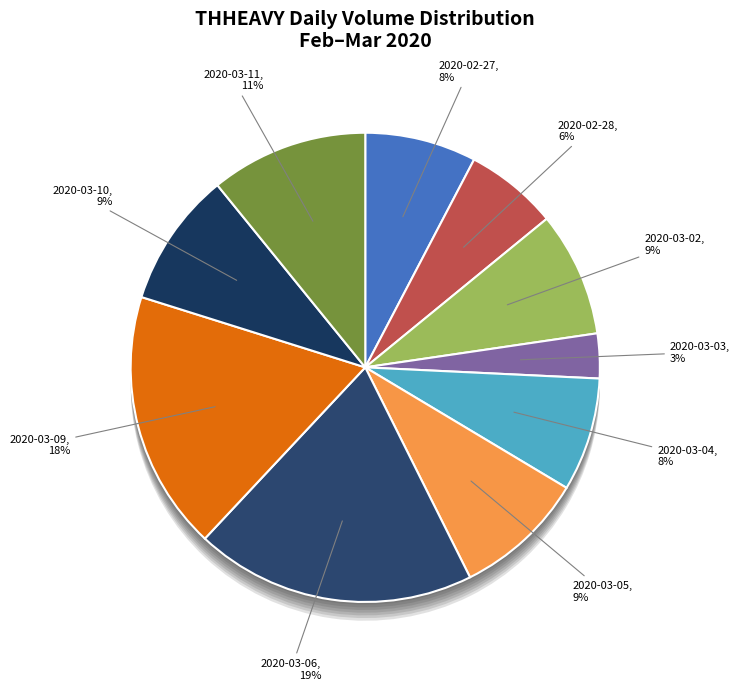

Count the number of slices in the pie.

10